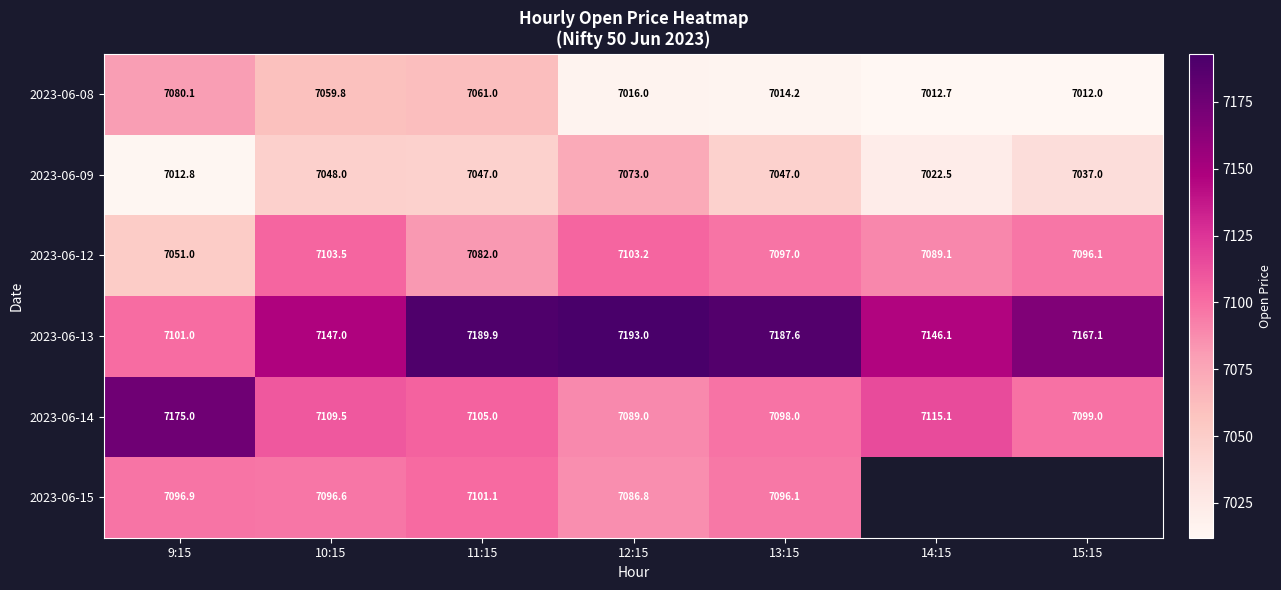

True or false: 2023-06-12 has a value of 7103.5 at 10:15.

True